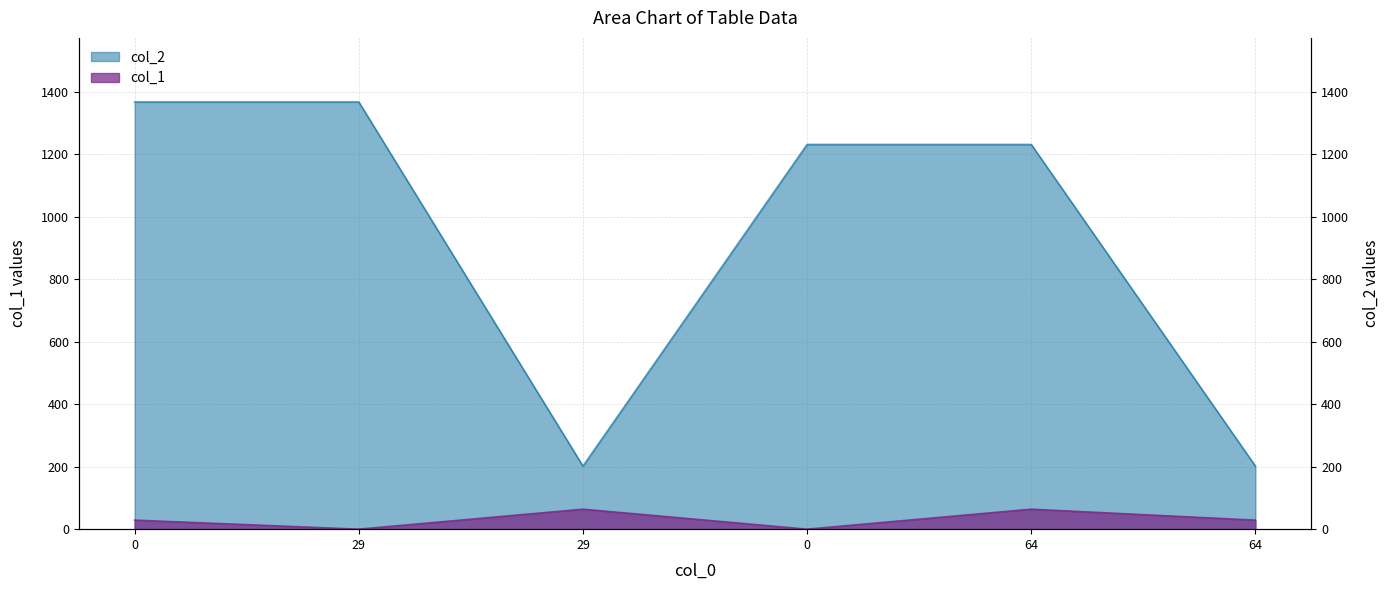

What is the label of the 6th point from the left?

64